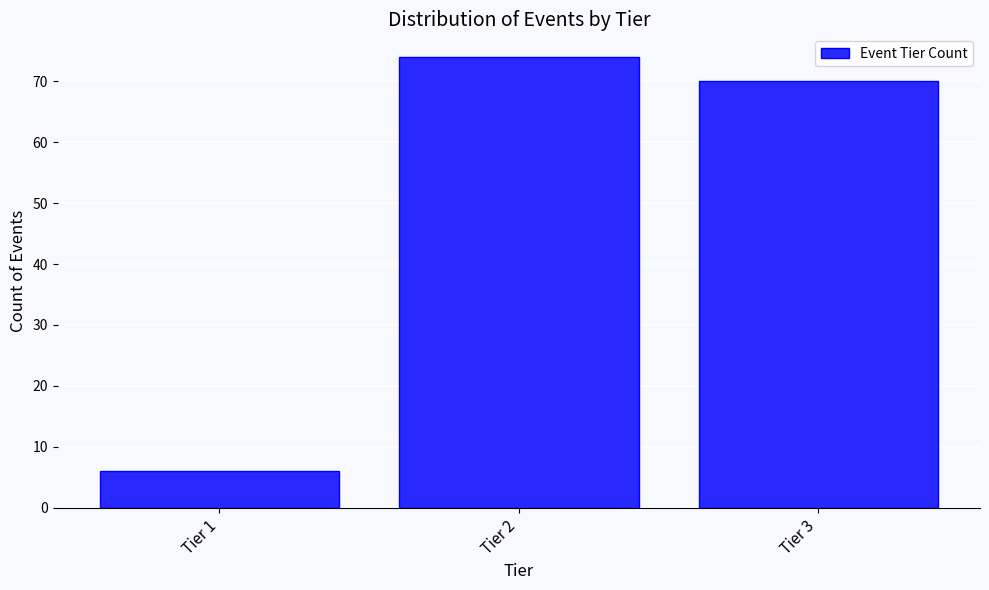

Reading left to right, list all the values displayed in this chart.

6	74	70